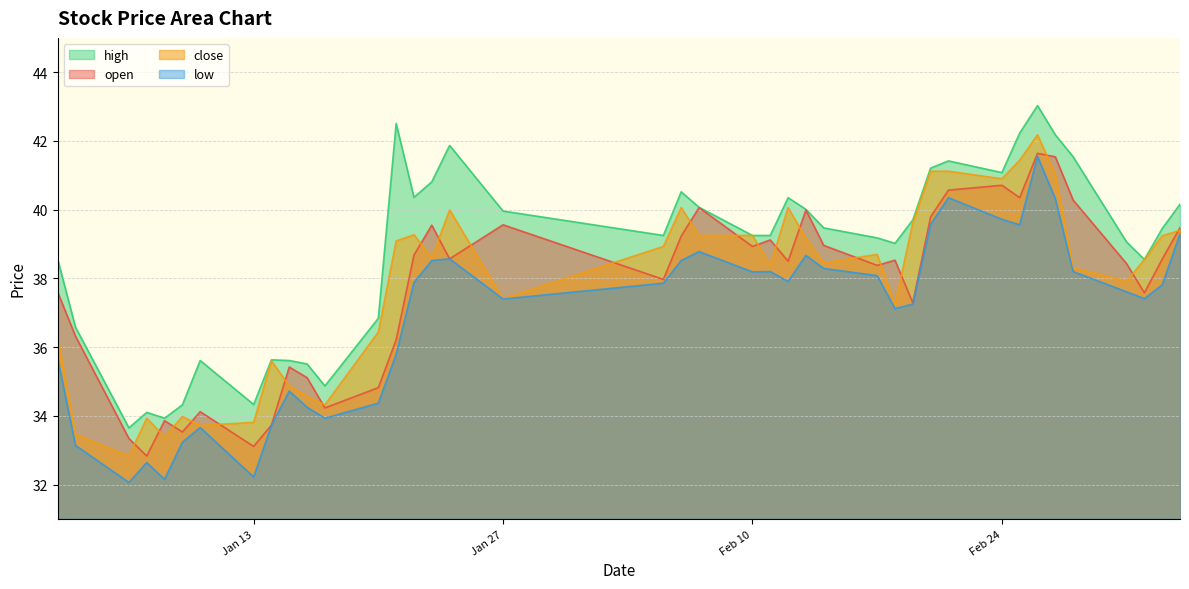

What is the minimum value for close?

32.8